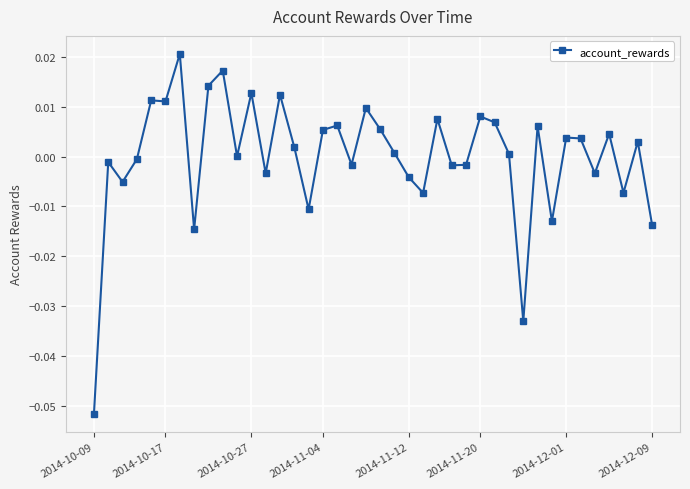

True or false: the data has more than 2 interior local peaks.

True